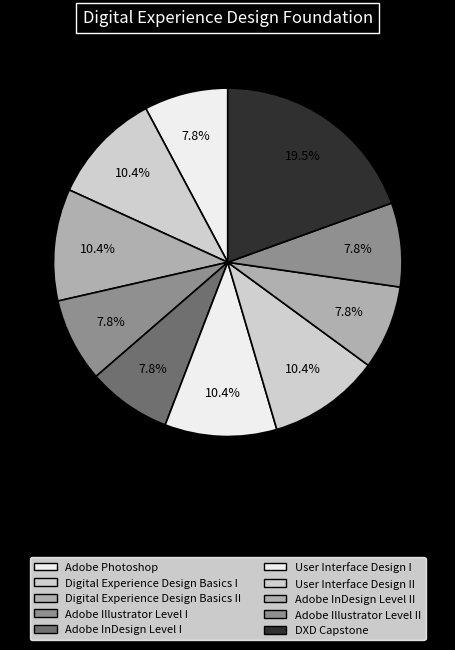

Count the number of slices in the pie.

10